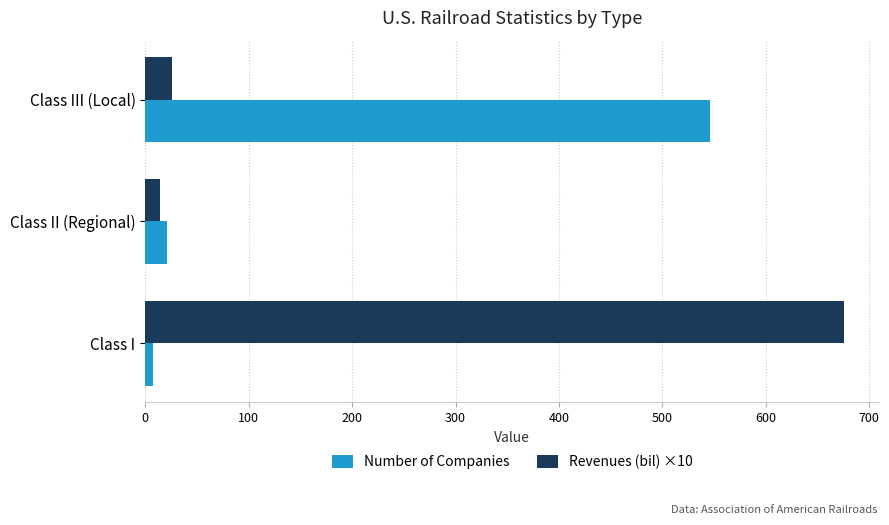

The value of Revenues (bil) ×10 at Class III (Local) is 26. True or false?

True